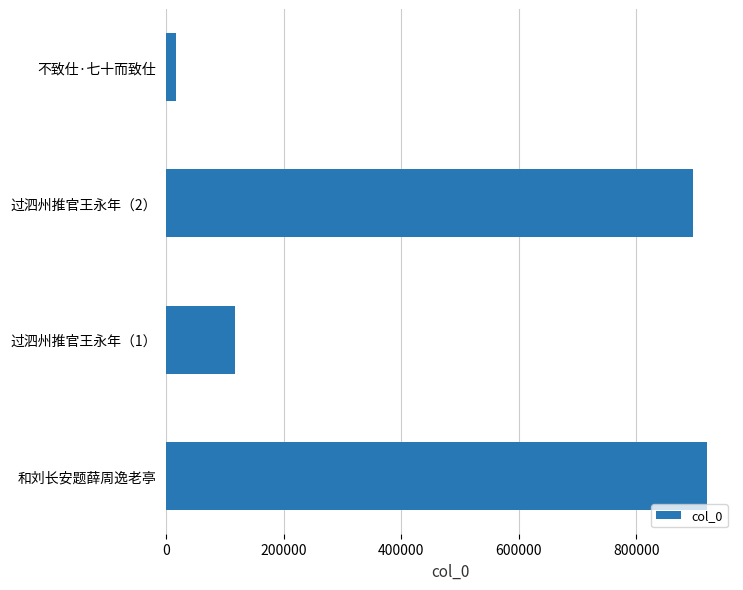

The value at 过泗州推官王永年（1） is 207716. True or false?

False